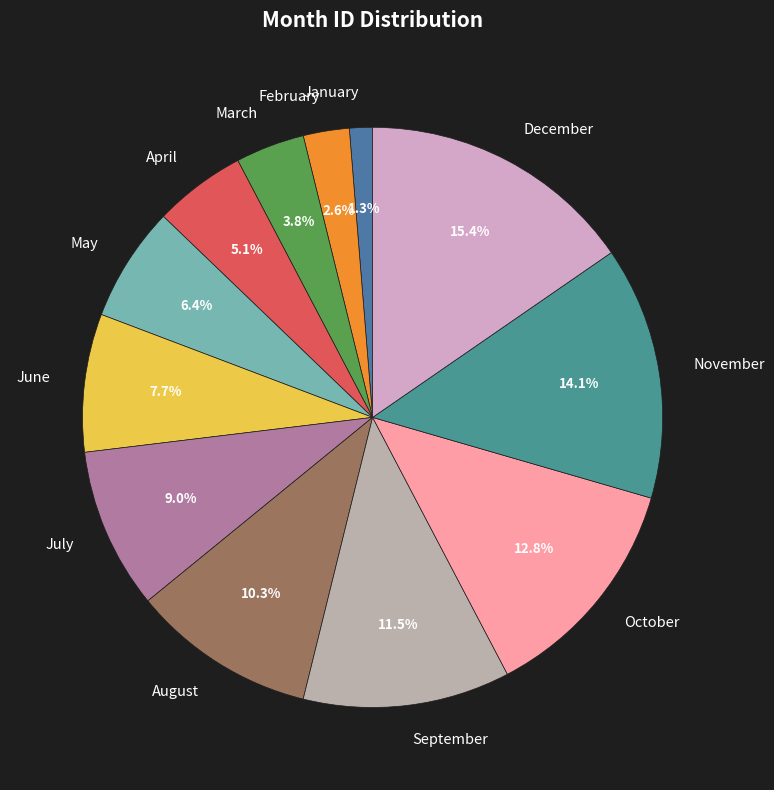

How many slices are in this pie chart?

12